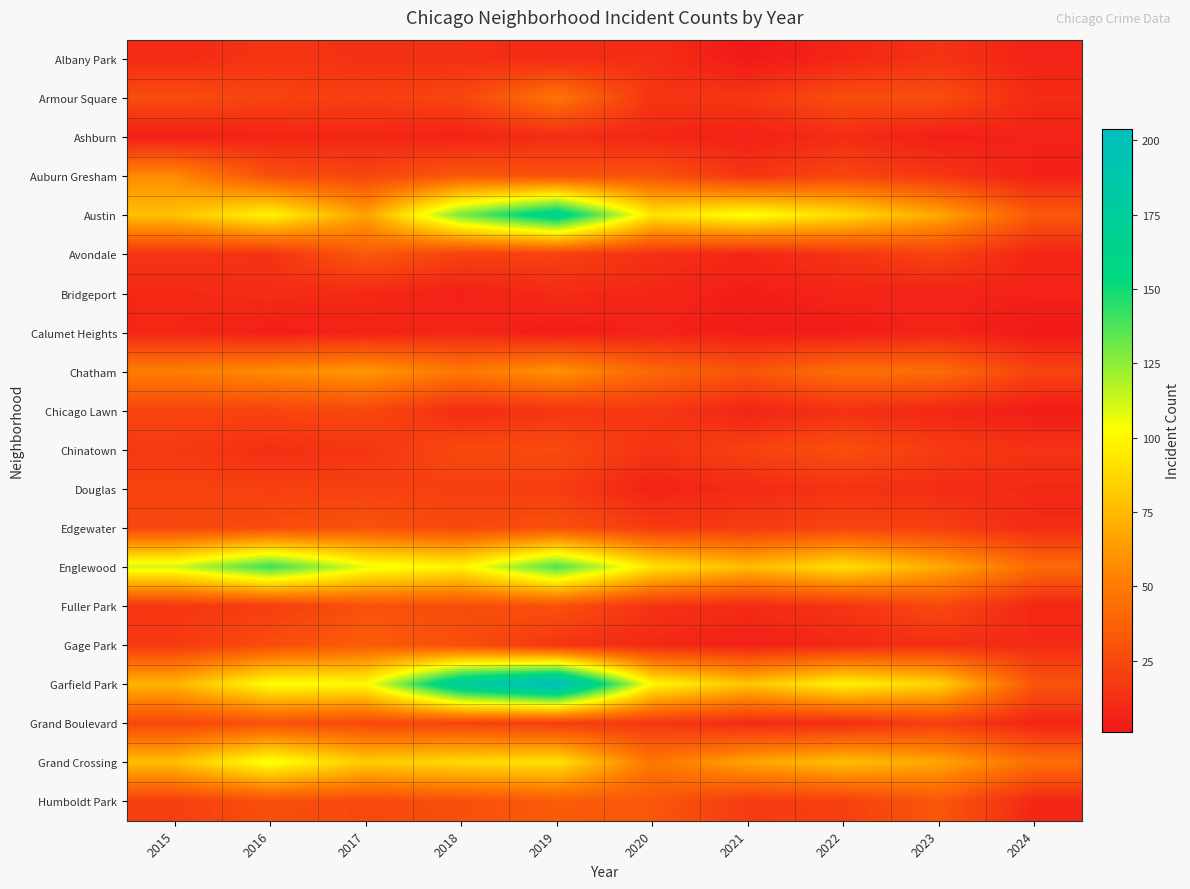

Reading left to right, extract all data points from this chart.

Albany Park: 2015=10	2016=15	2017=13	2018=13	2019=10	2020=12	2021=1	2022=8	2023=14	2024=6
Armour Square: 2015=27	2016=22	2017=20	2018=23	2019=47	2020=15	2021=16	2022=27	2023=27	2024=10
Ashburn: 2015=4	2016=7	2017=8	2018=6	2019=11	2020=8	2021=5	2022=11	2023=4	2024=6
Auburn Gresham: 2015=56	2016=28	2017=23	2018=33	2019=29	2020=30	2021=15	2022=23	2023=16	2024=5
Austin: 2015=78	2016=99	2017=65	2018=130	2019=167	2020=92	2021=104	2022=89	2023=68	2024=33
Avondale: 2015=15	2016=14	2017=33	2018=21	2019=21	2020=13	2021=8	2022=15	2023=22	2024=7
Bridgeport: 2015=9	2016=11	2017=9	2018=5	2019=10	2020=8	2021=4	2022=7	2023=6	2024=6
Calumet Heights: 2015=8	2016=4	2017=6	2018=8	2019=3	2020=6	2021=3	2022=3	2023=7	2024=1
Chatham: 2015=51	2016=57	2017=62	2018=48	2019=60	2020=40	2021=31	2022=44	2023=43	2024=22
Chicago Lawn: 2015=23	2016=23	2017=25	2018=11	2019=15	2020=17	2021=7	2022=13	2023=8	2024=3
Chinatown: 2015=17	2016=12	2017=15	2018=25	2019=26	2020=14	2021=21	2022=28	2023=18	2024=14
Douglas: 2015=22	2016=20	2017=21	2018=20	2019=19	2020=6	2021=10	2022=14	2023=11	2024=9
Edgewater: 2015=24	2016=27	2017=30	2018=25	2019=29	2020=18	2021=18	2022=23	2023=20	2024=10
Englewood: 2015=111	2016=142	2017=107	2018=98	2019=138	2020=92	2021=76	2022=90	2023=69	2024=42
Fuller Park: 2015=16	2016=19	2017=29	2018=27	2019=29	2020=14	2021=10	2022=15	2023=25	2024=8
Gage Park: 2015=17	2016=27	2017=35	2018=28	2019=15	2020=9	2021=5	2022=9	2023=12	2024=10
Garfield Park: 2015=73	2016=103	2017=101	2018=178	2019=204	2020=100	2021=79	2022=98	2023=85	2024=31
Grand Boulevard: 2015=24	2016=29	2017=25	2018=22	2019=19	2020=16	2021=10	2022=11	2023=20	2024=7
Grand Crossing: 2015=77	2016=106	2017=82	2018=88	2019=91	2020=47	2021=66	2022=77	2023=67	2024=44
Humboldt Park: 2015=20	2016=28	2017=25	2018=28	2019=34	2020=32	2021=18	2022=20	2023=32	2024=8